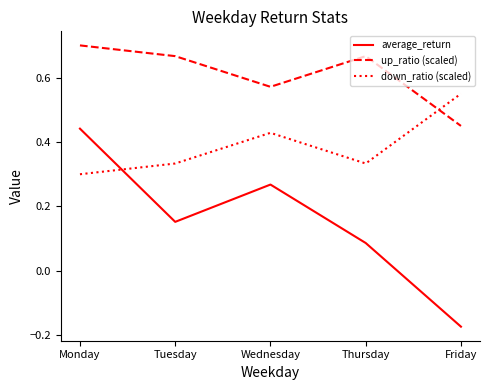

Is the value of up_ratio (scaled) at Monday greater than the value of down_ratio (scaled) at Friday?

Yes